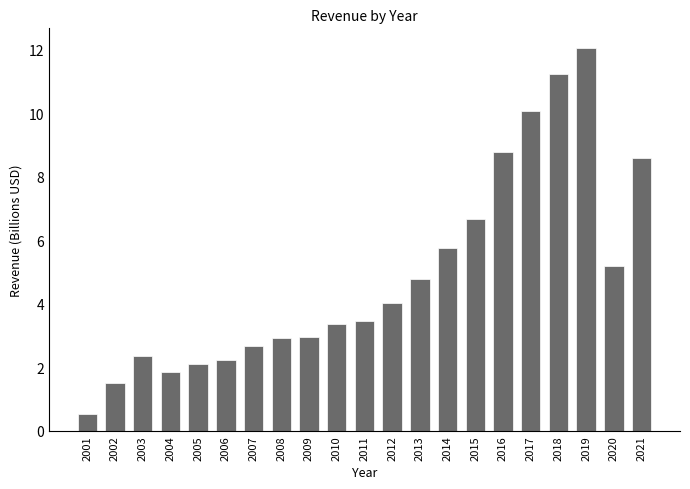

The chart shows a value of 19.3 at 2018. True or false?

False